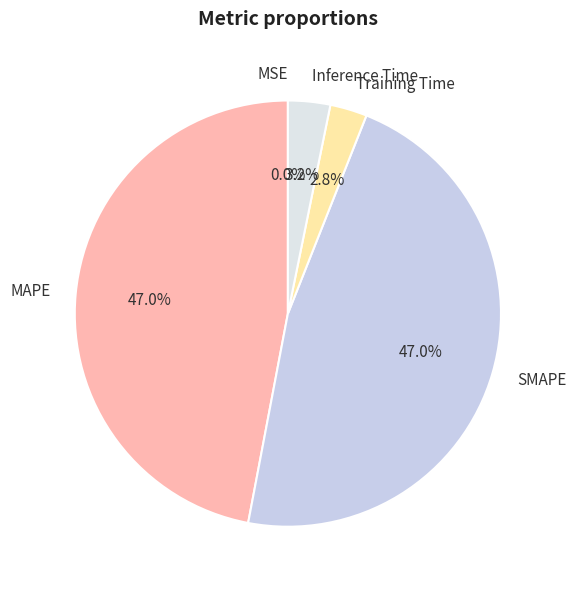

How much of the chart is everything except SMAPE?

53.0%